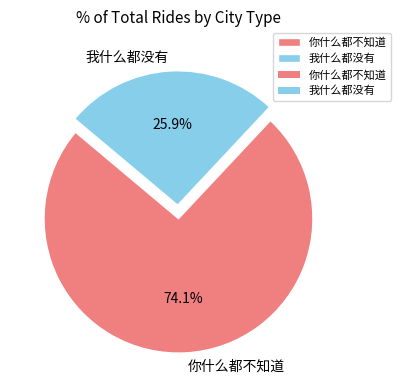

Rank the categories by value from lowest to highest.

我什么都没有, 你什么都不知道